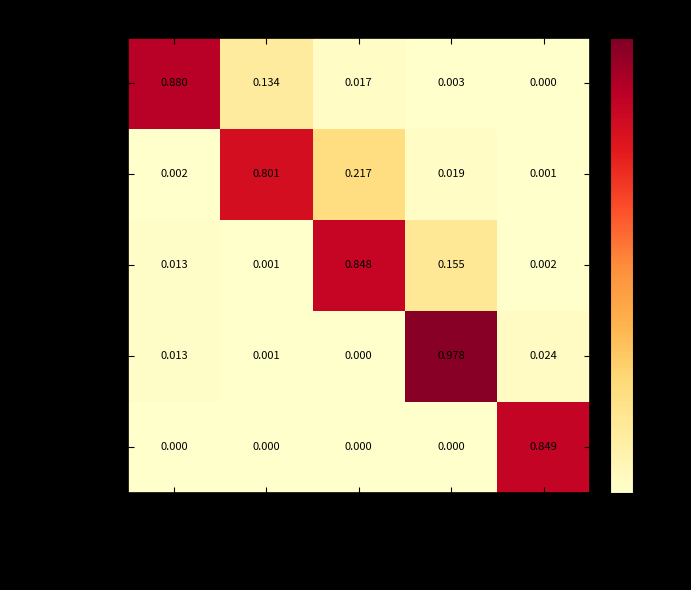

List the labels in order of teen value, smallest first.

senior, children, adult, young_adult, teen